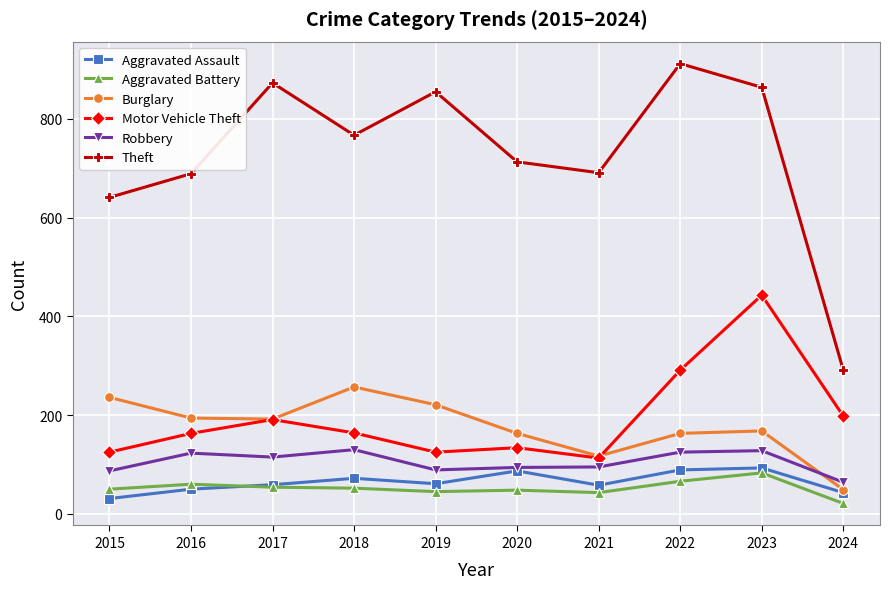

True or false: Motor Vehicle Theft has more than 1 points higher than both neighbors.

True